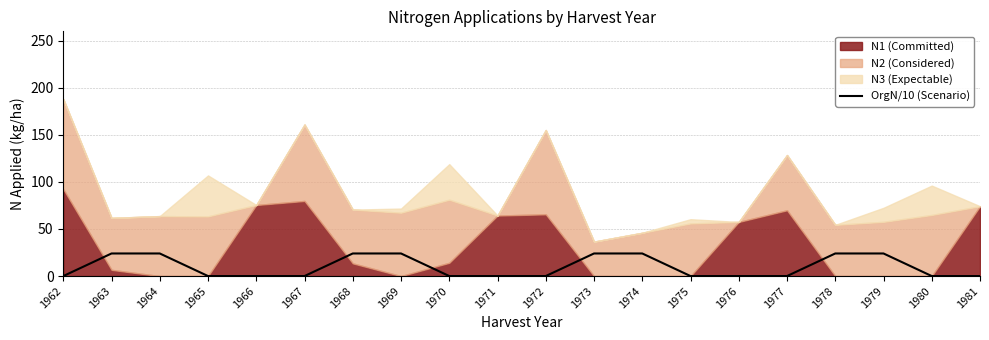

True or false: OrgN/10 (Scenario) has a value of 0 at 1972.

True